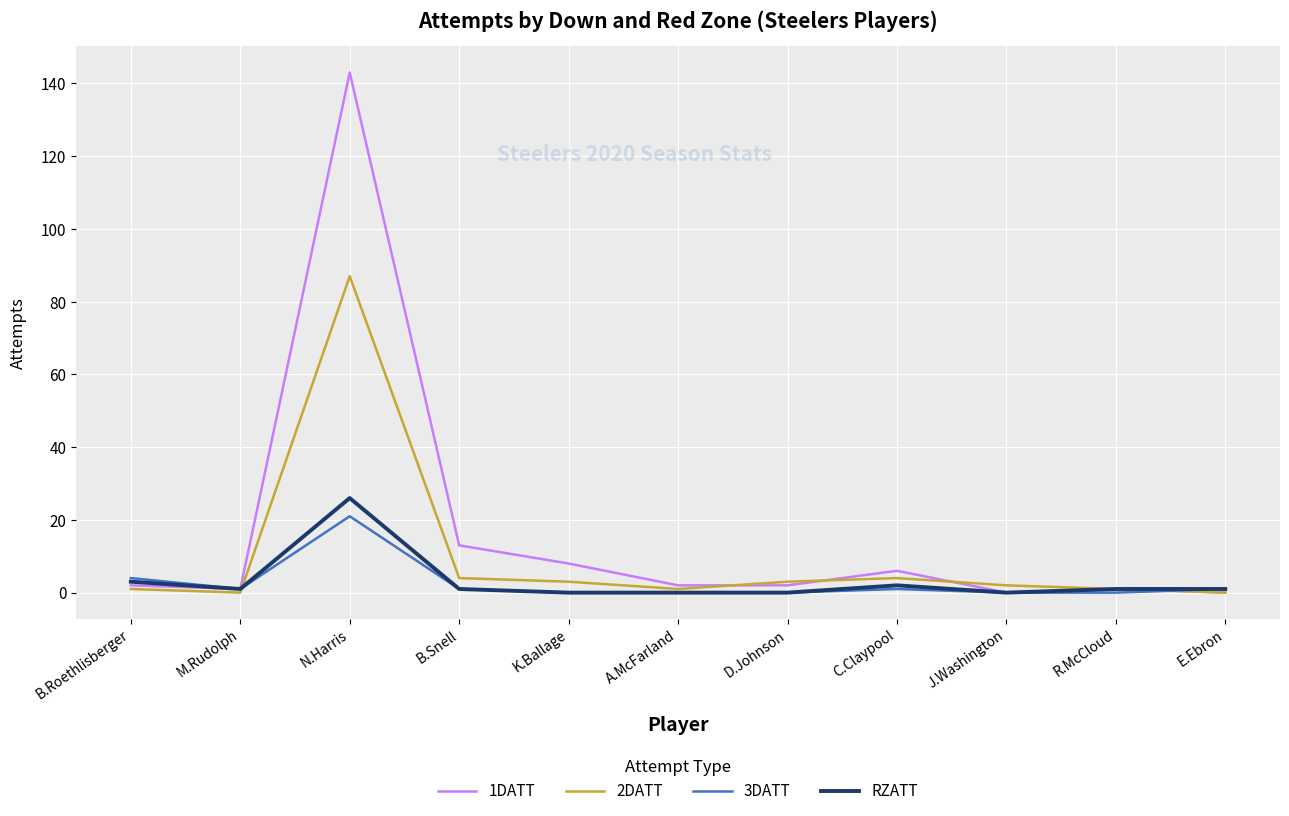

Is it true that 2DATT equals 1 at R.McCloud?

True